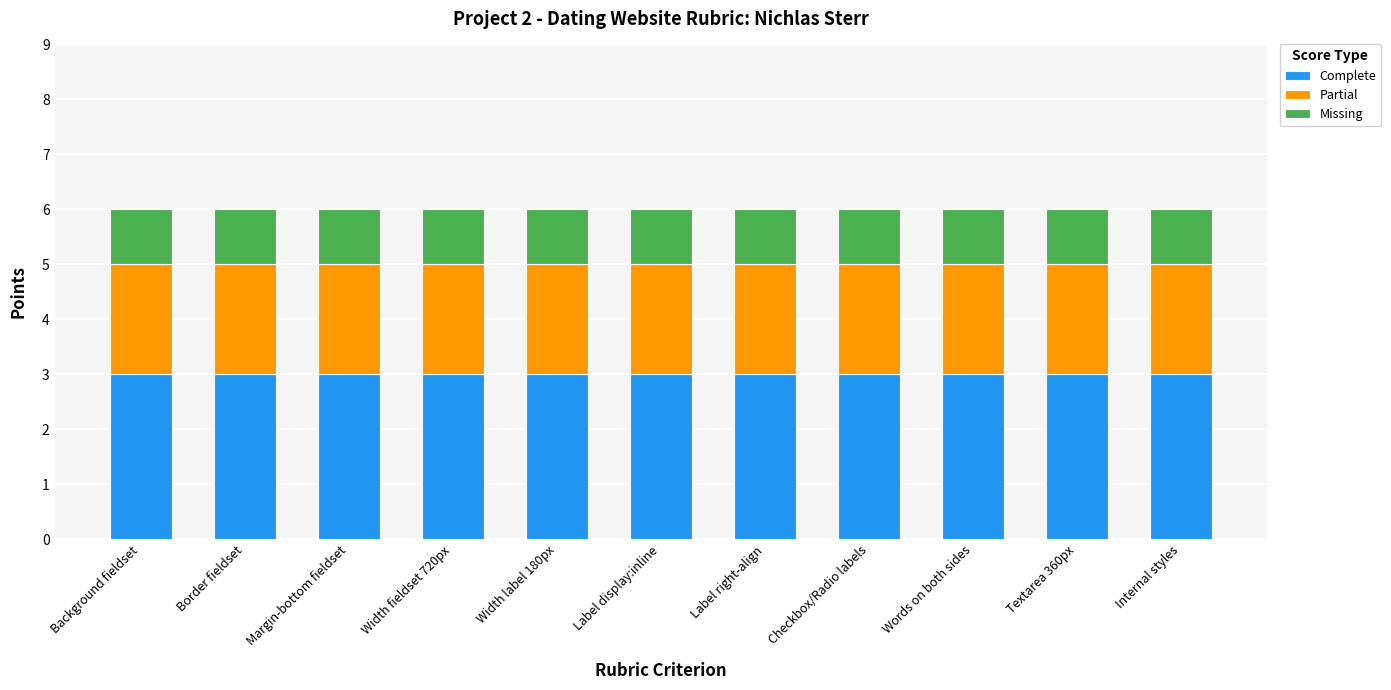

What is the highest value of the Complete series?

3